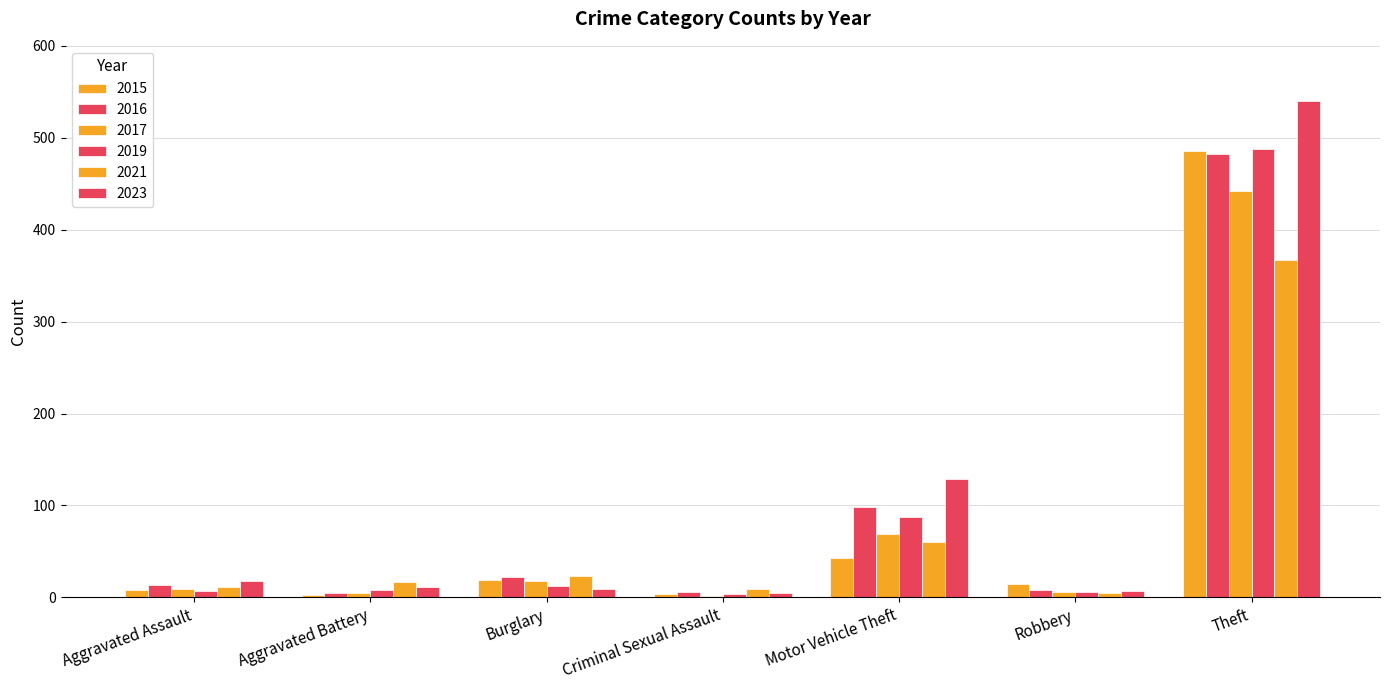

How many bars are there in total?

42